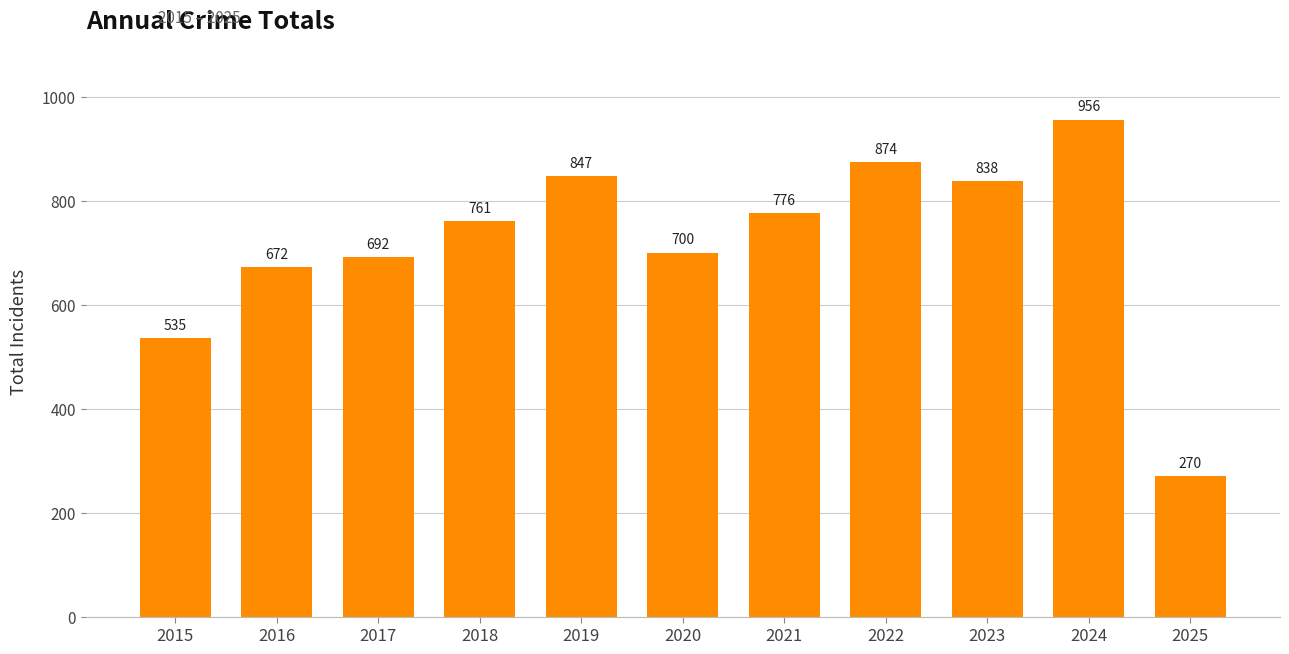

What is the sum of the values at 2019 and 2022?

1721